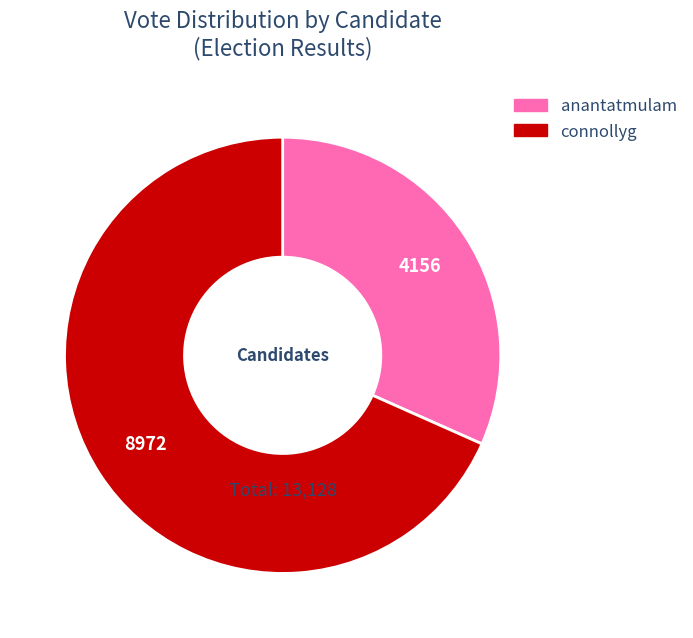

How many segments does this pie chart have?

2